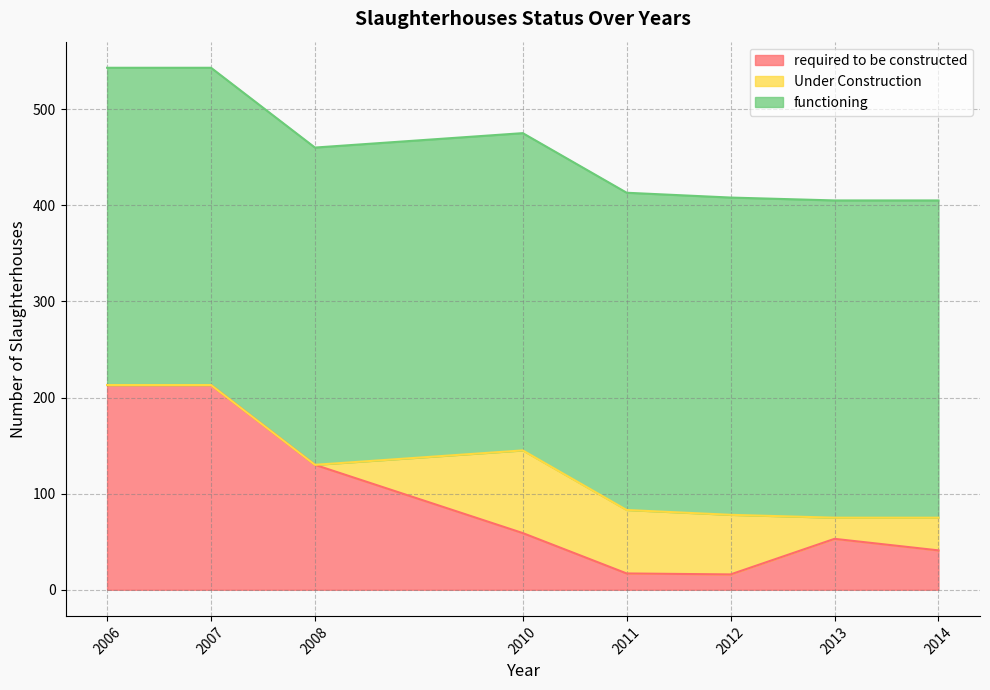

Which category has the lowest value across all series?

2006